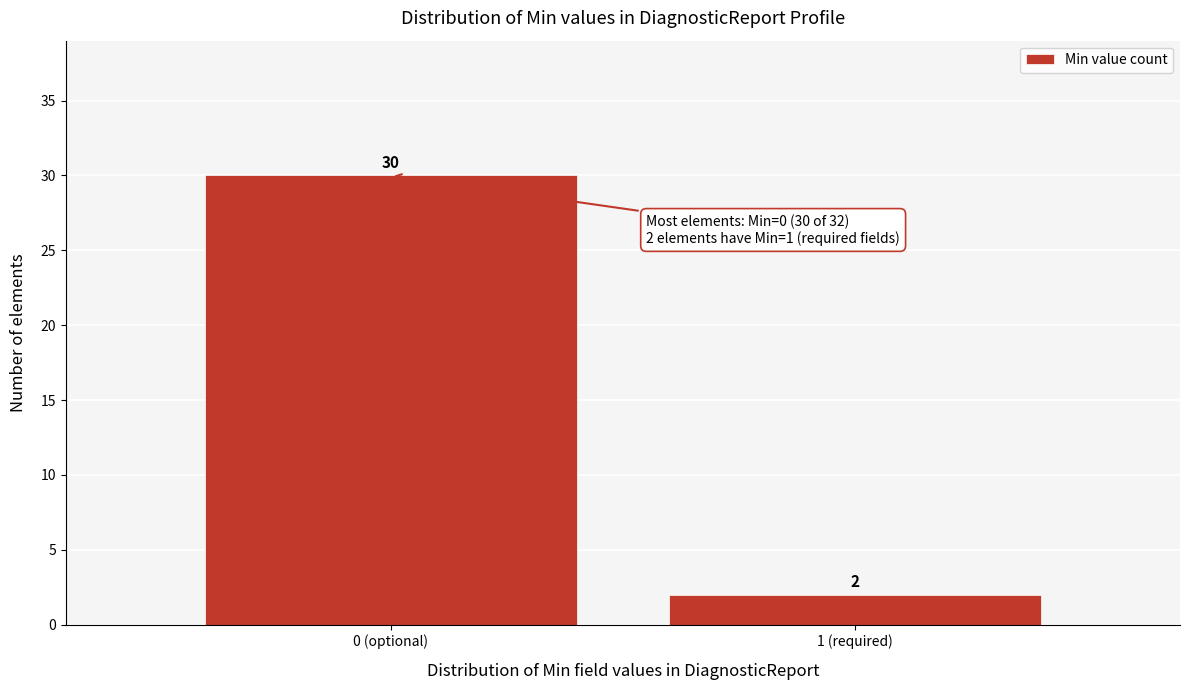

Reading left to right, extract all data points from this chart.

0 (optional)=30	1 (required)=2